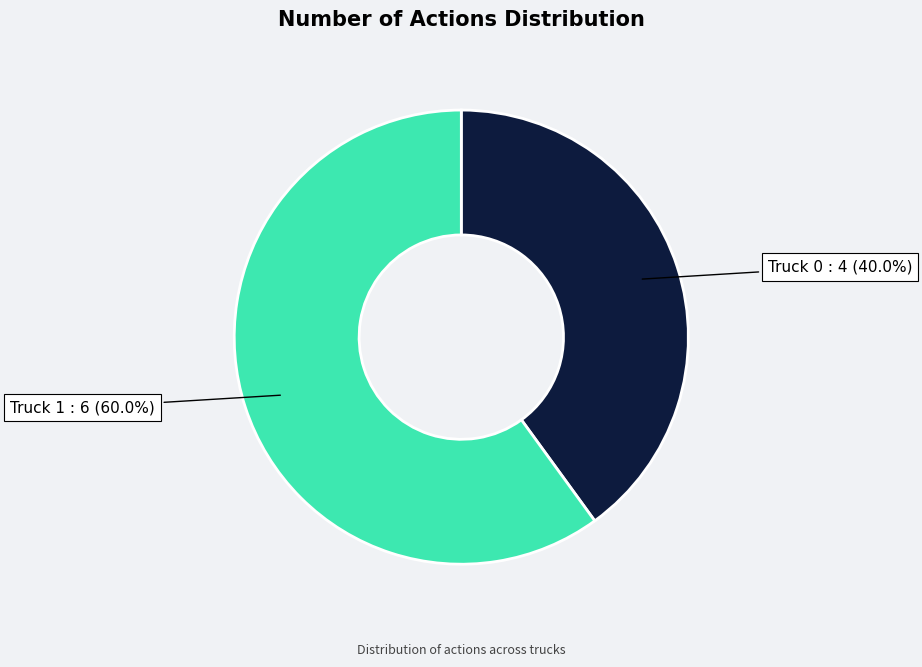

Does any single category account for the majority?

Yes